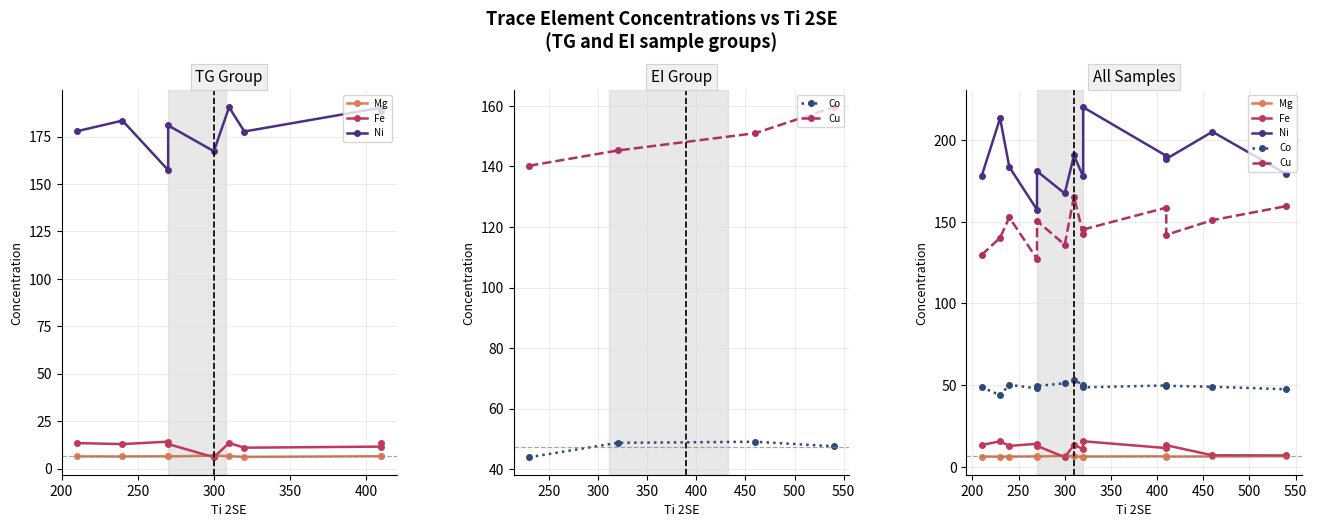

Which series has the largest total across all categories?

Ni